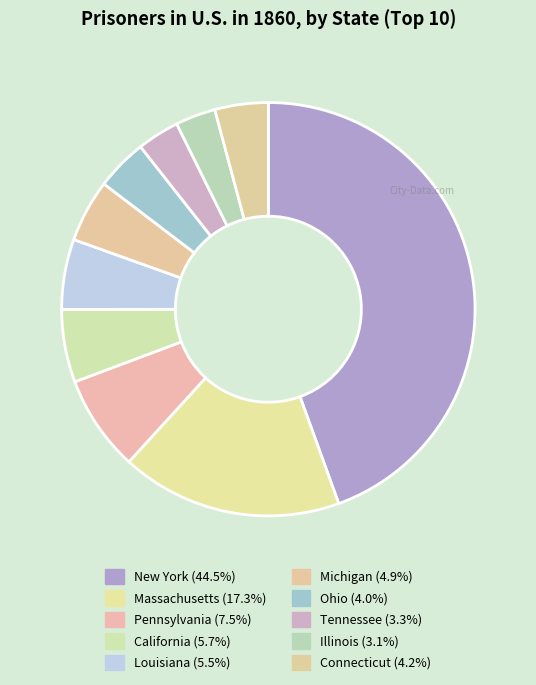

How many slices are in this pie chart?

10